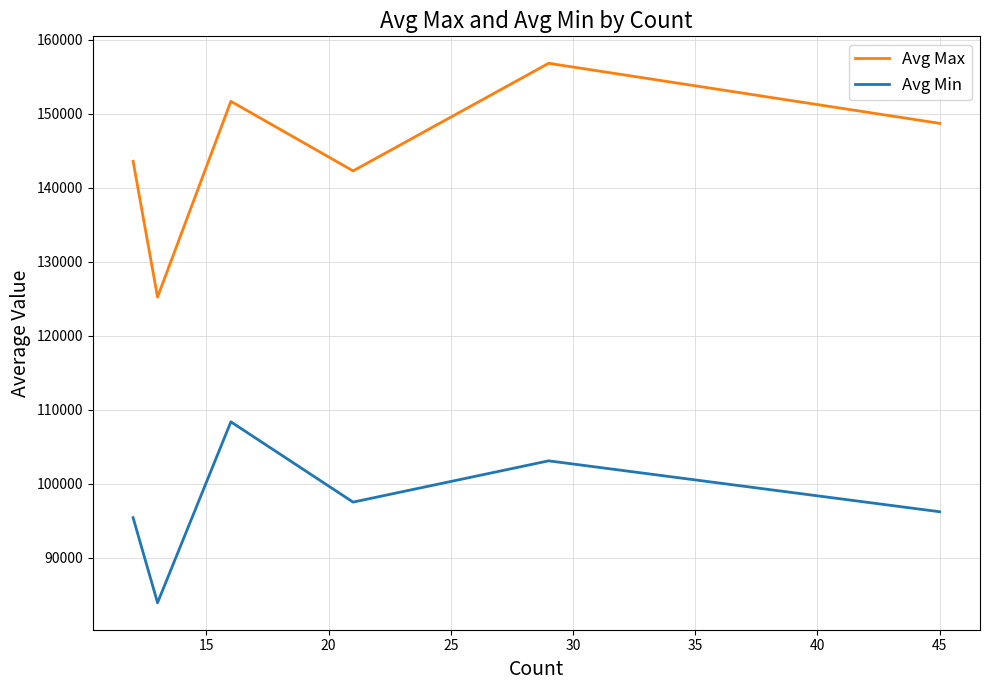

What is the smallest value displayed?

83923.1